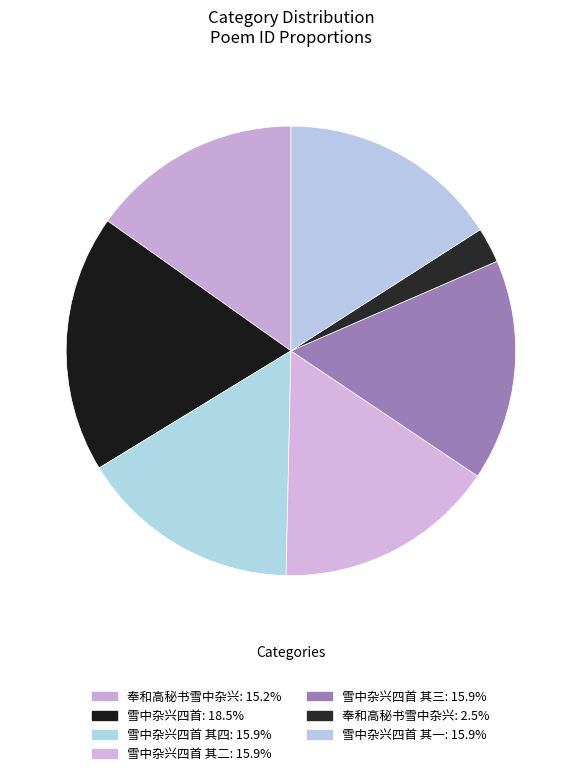

How many segments does this pie chart have?

7